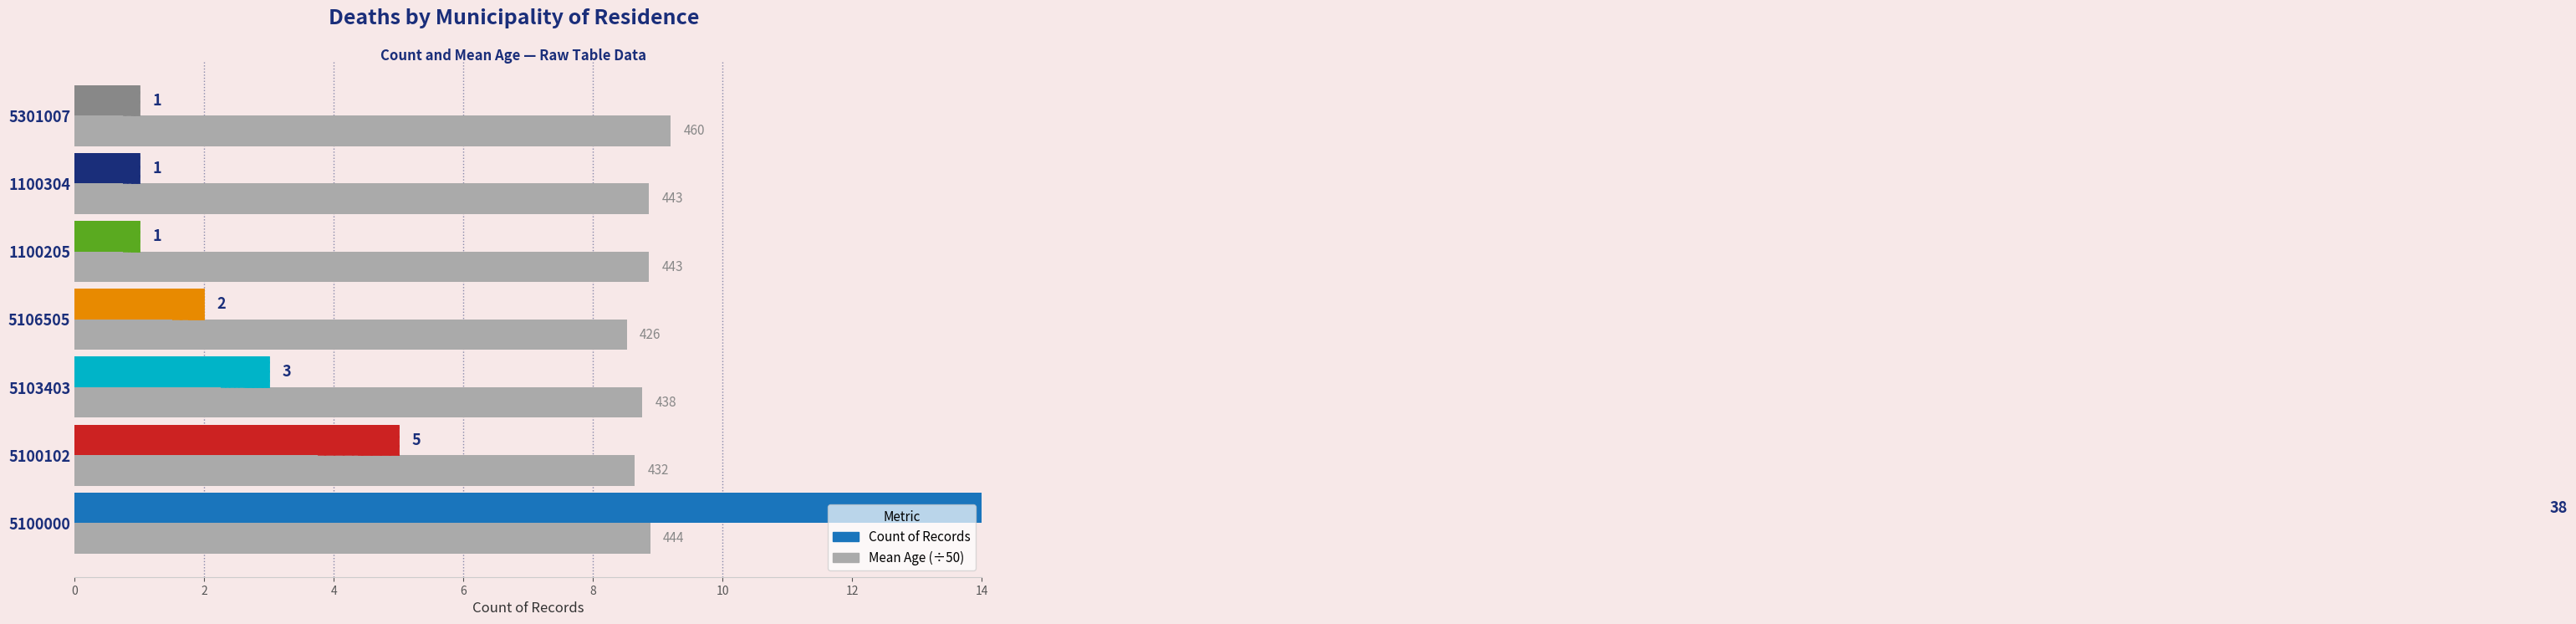

What is the value of the Count of Records bar at the 2nd from the left?

5.0